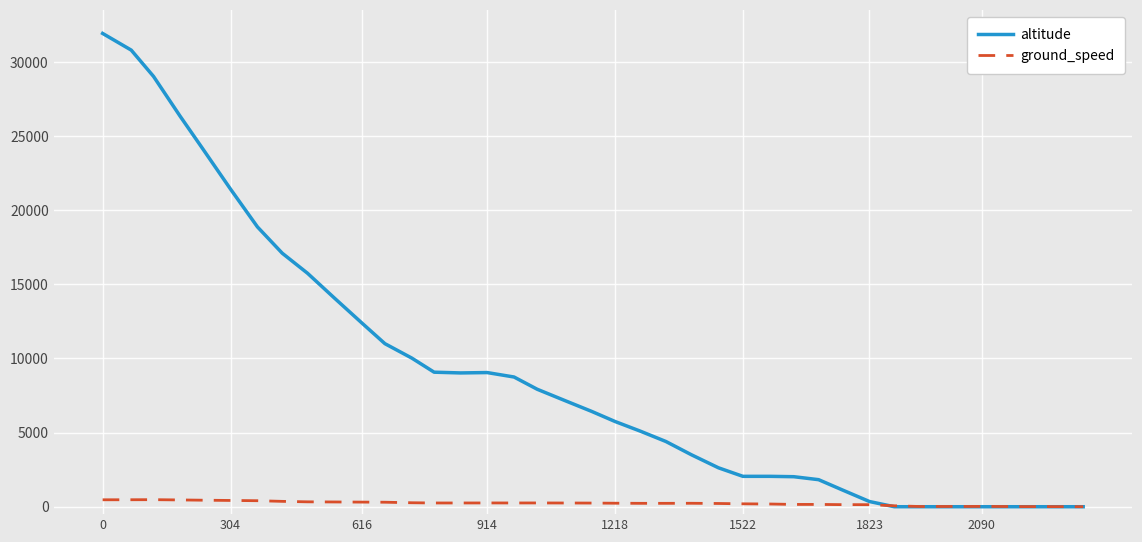

Which series has the largest range (max minus min)?

altitude